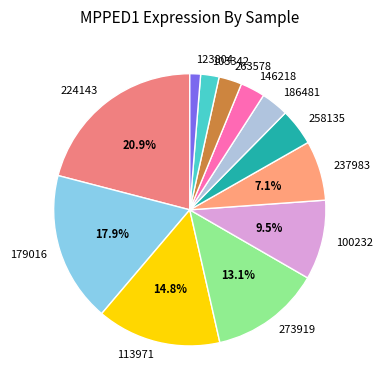

To the nearest percent, what is the difference between the largest and smallest slice percentages?

20%